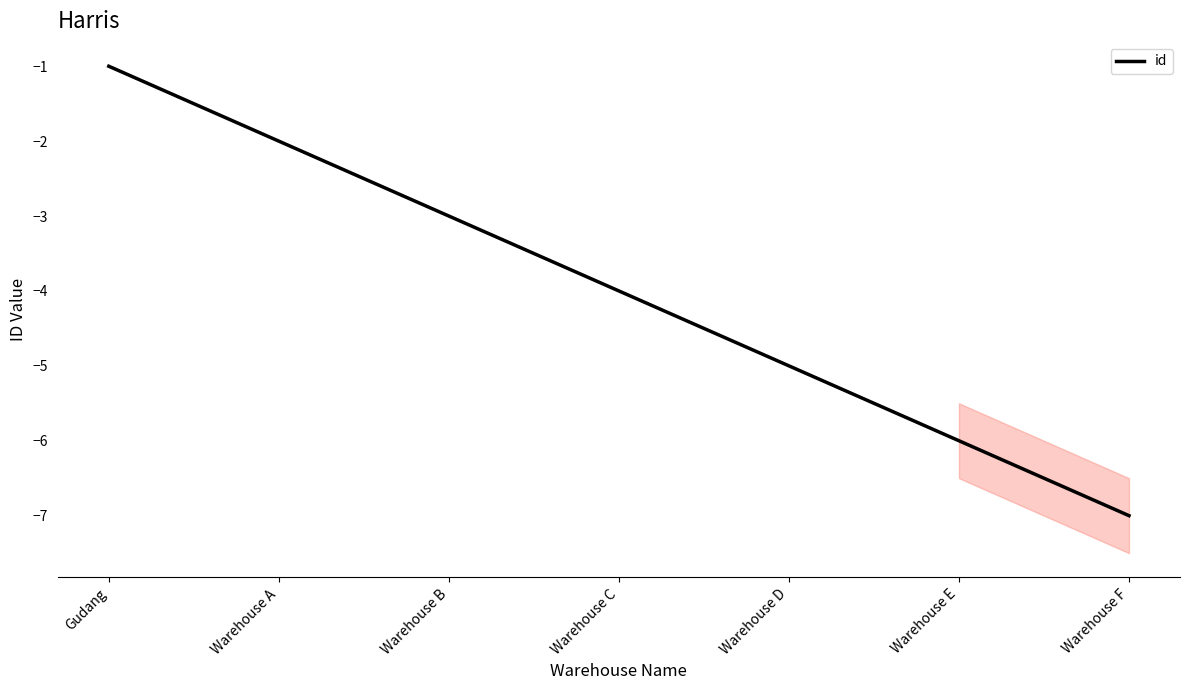

Where does the data first go above -4?

Gudang